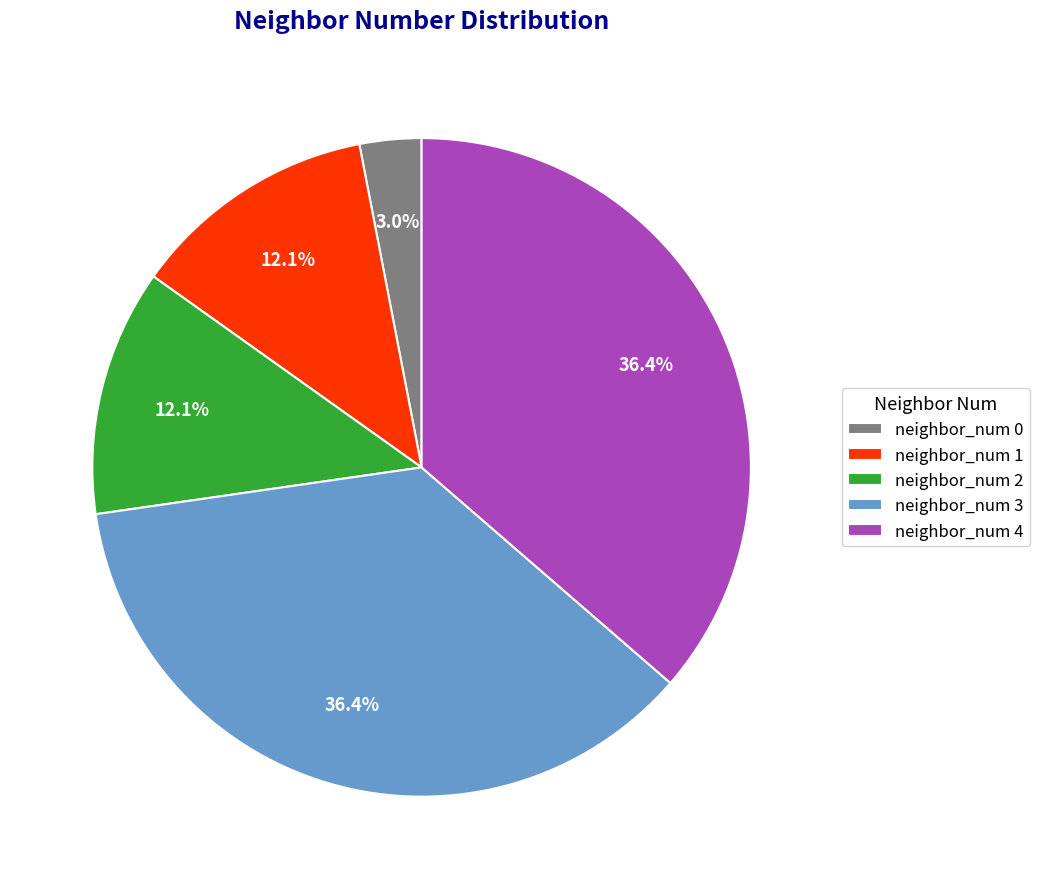

True or false: neighbor_num 2 accounts for 26% of the total.

False